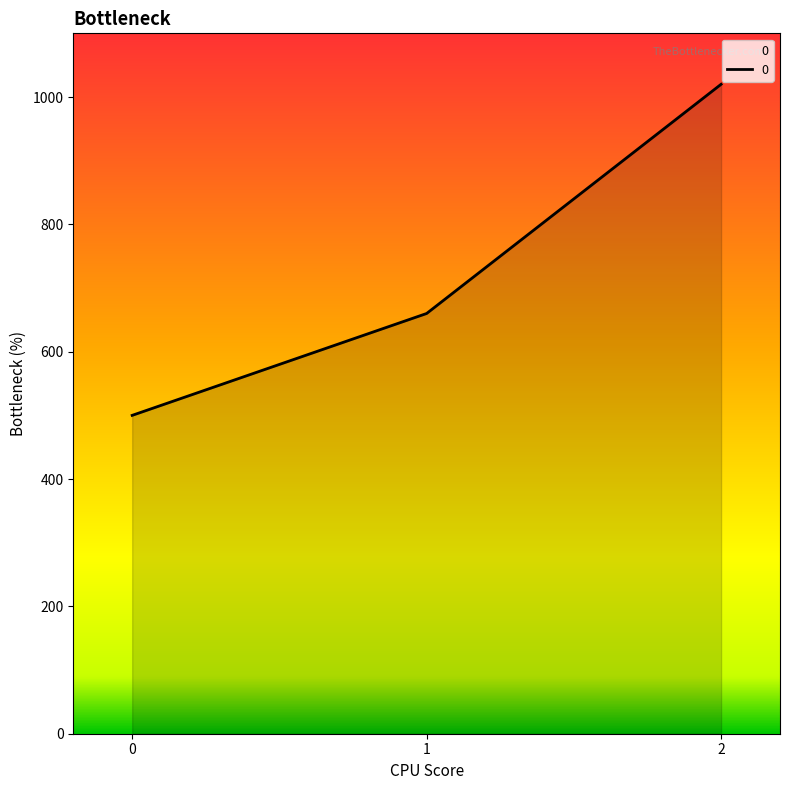

List the labels in order of value, smallest first.

0, 1, 2